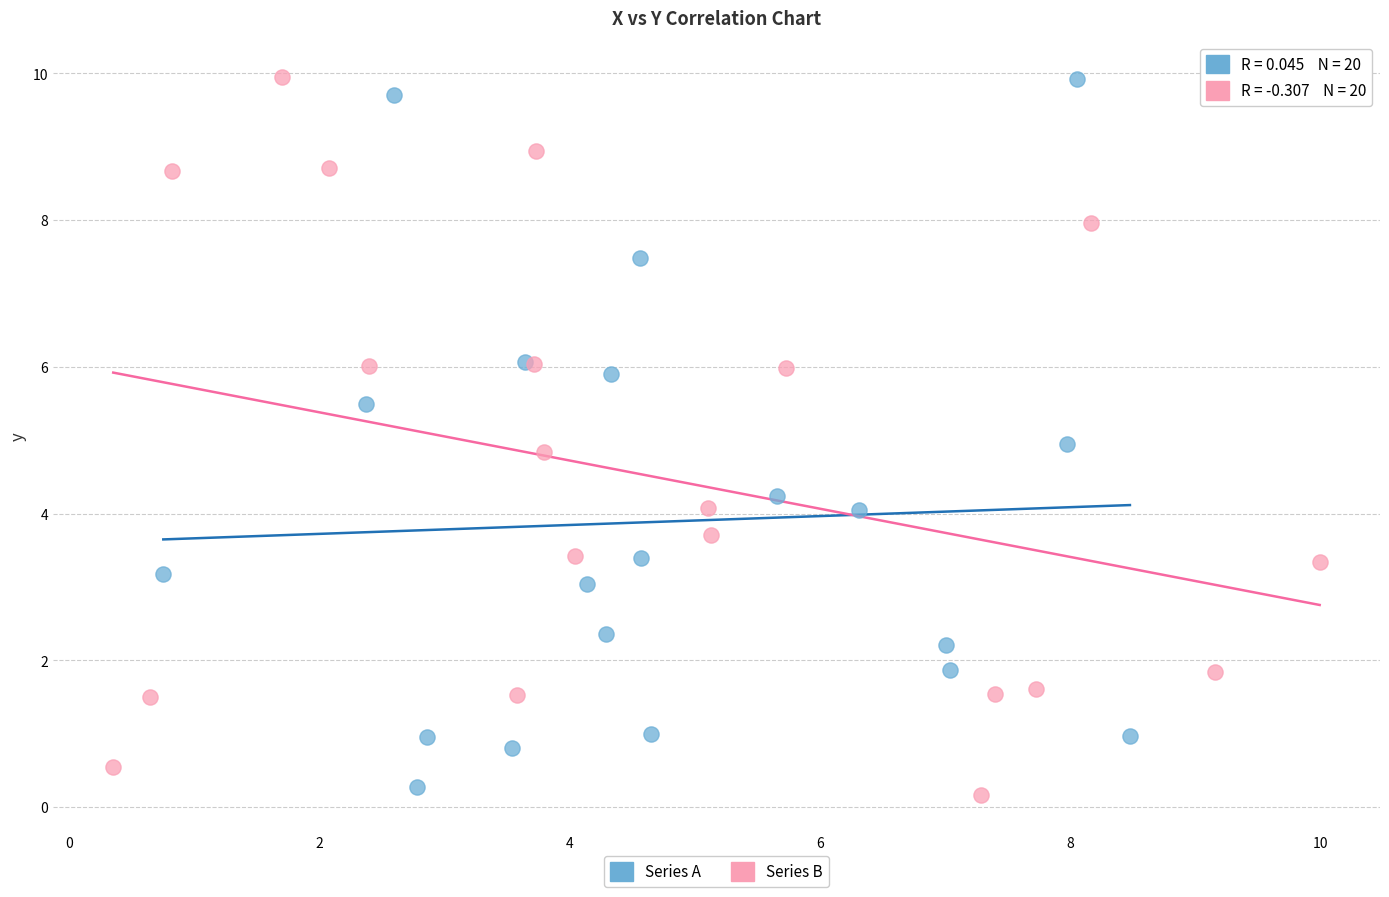

What are all the series names shown in the legend?

Series A, Series B